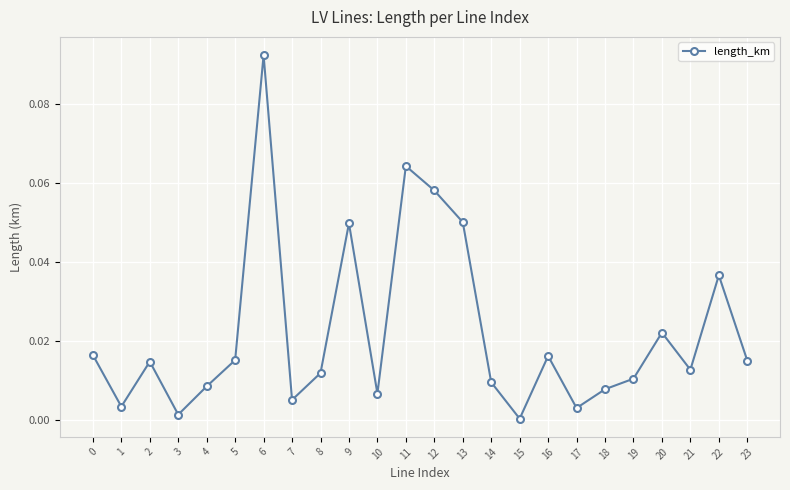

How many points are higher than both their immediate neighbors (excluding endpoints)?

7